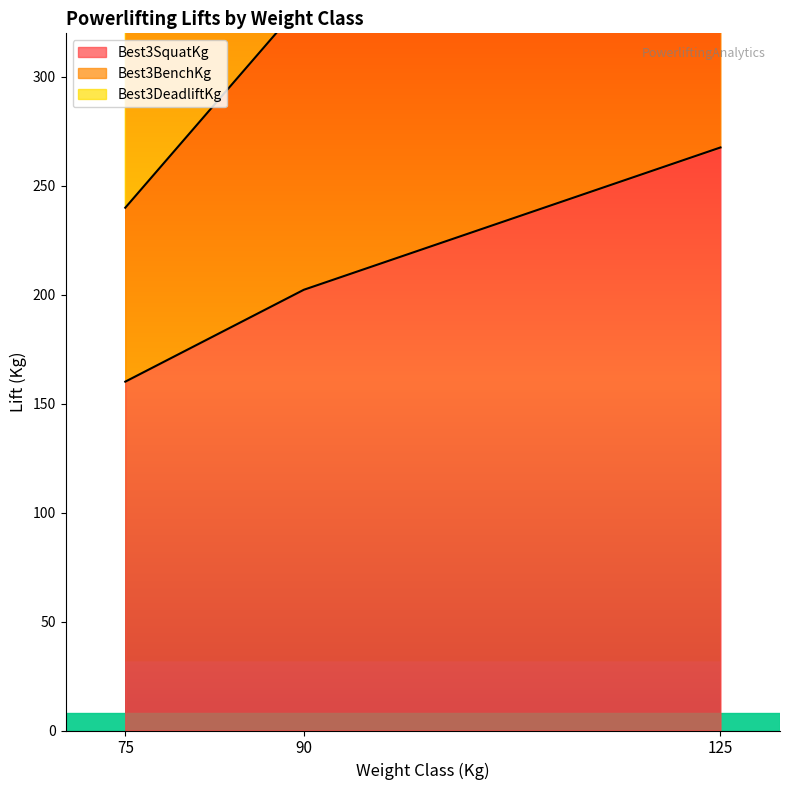

Rank the categories by Best3SquatKg value from lowest to highest.

75, 90, 125